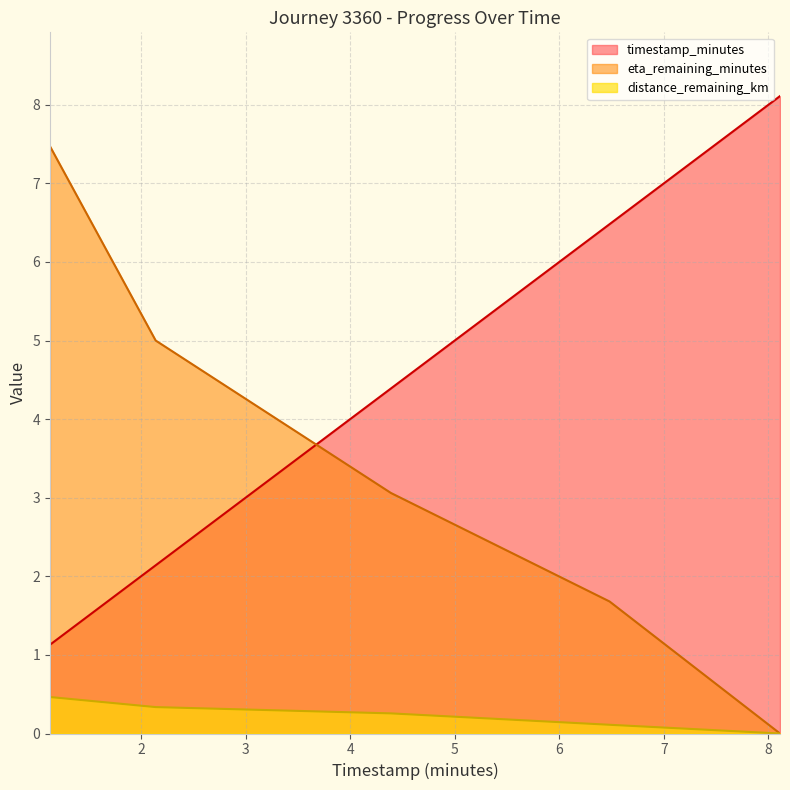

At which label does eta_remaining_minutes reach its minimum?

8.11